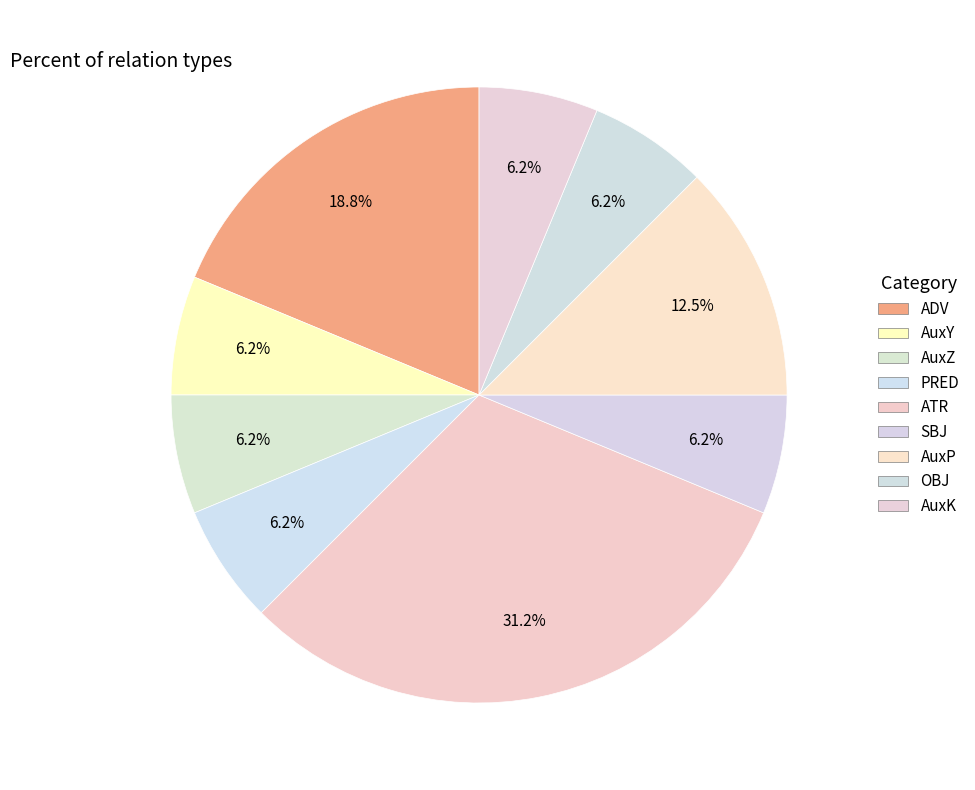

True or false: ADV accounts for 19% of the total.

True